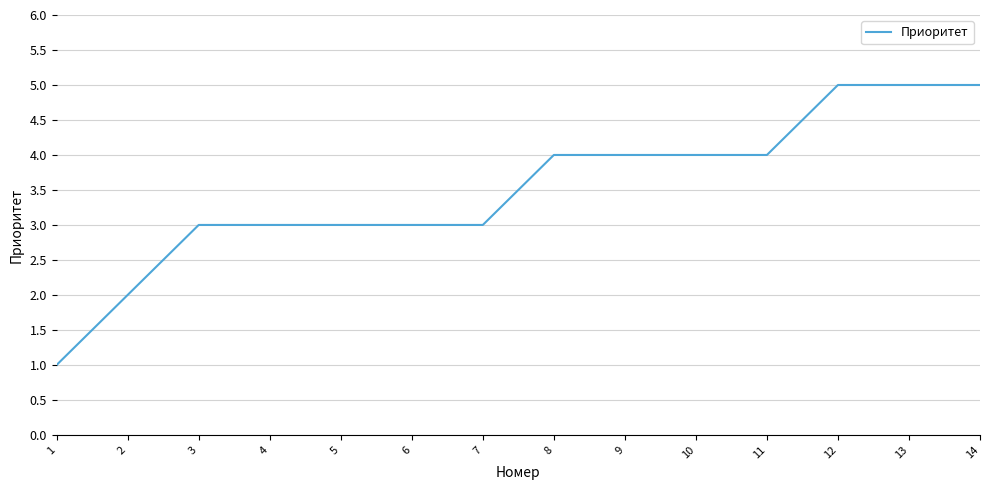

Read the value at 12.

5